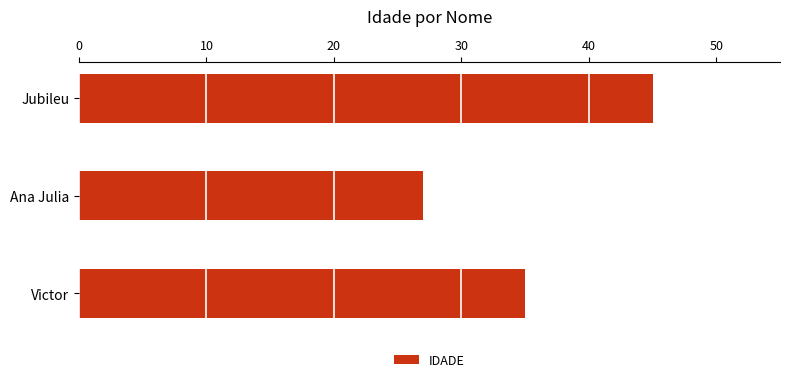

What is the ratio of the value at Jubileu to the value at Victor?

1.3